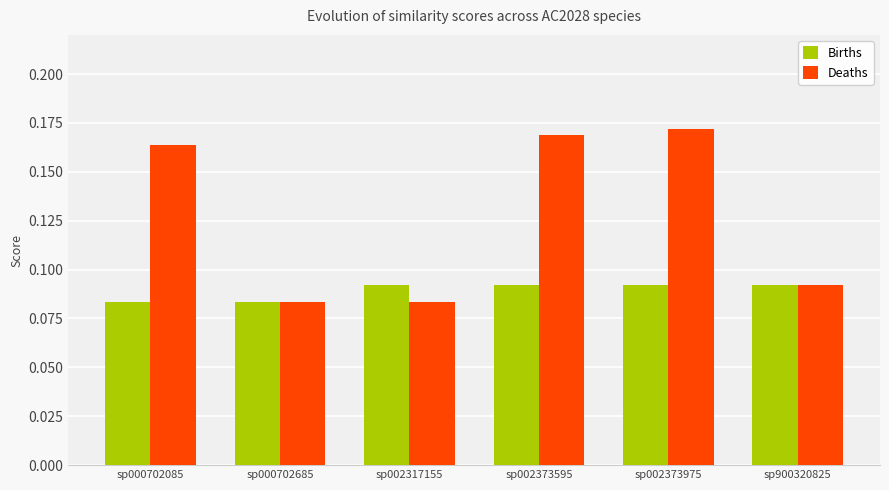

Which series has the largest range (max minus min)?

Deaths